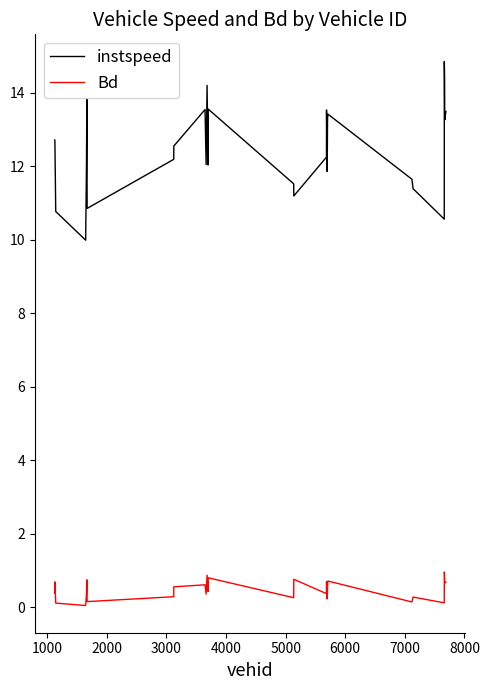

Which series has the largest total across all categories?

instspeed